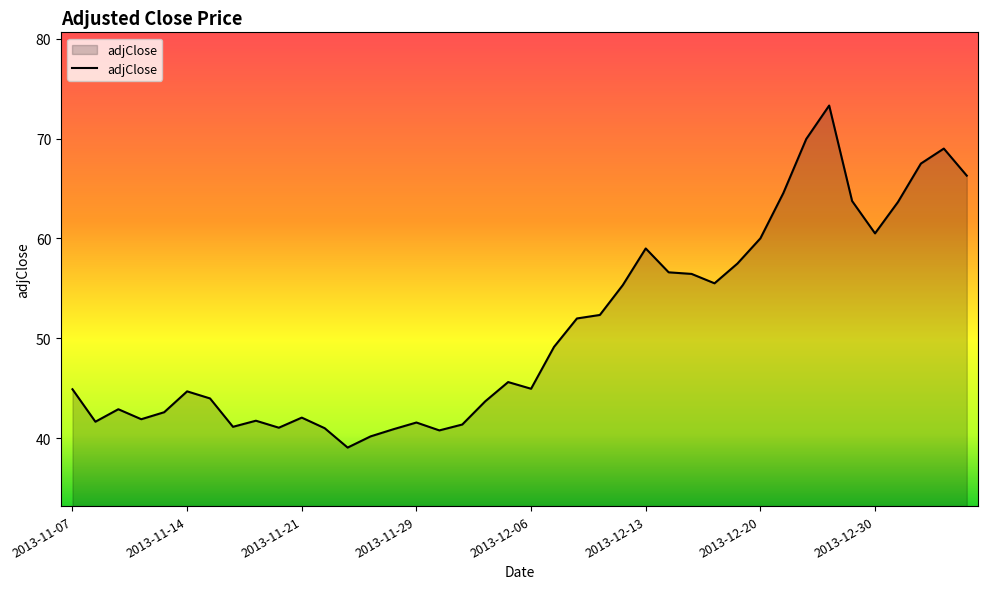

What is the maximum value shown in the chart?

73.3